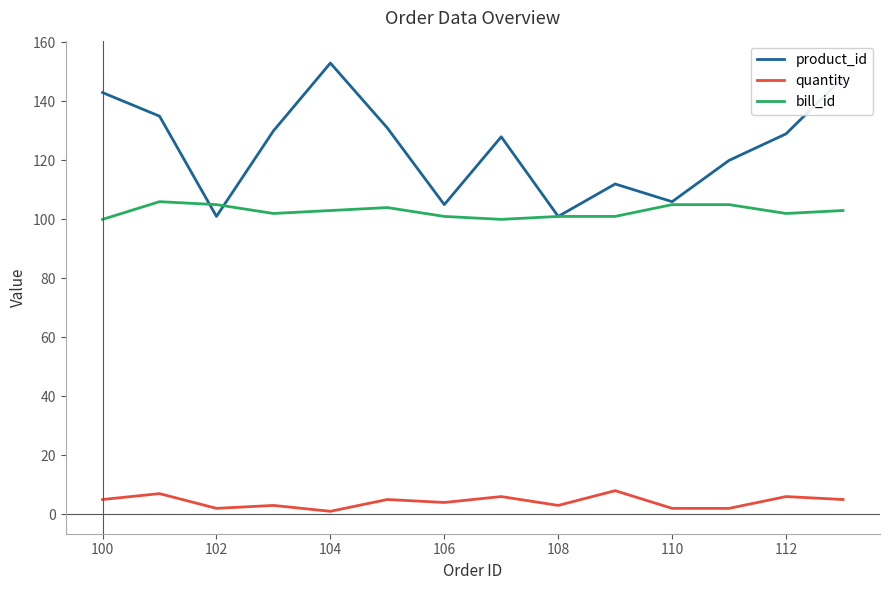

What is the highest value of the quantity series?

8